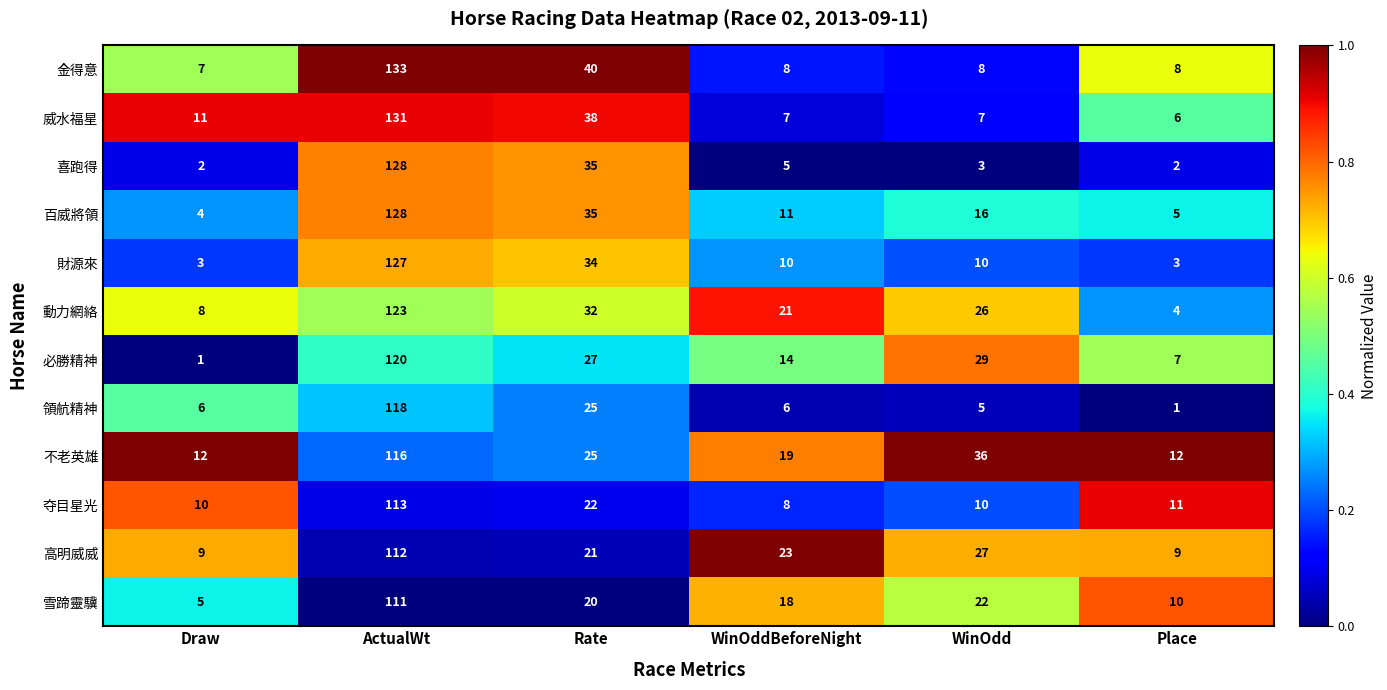

What is the maximum value shown in the chart?

133